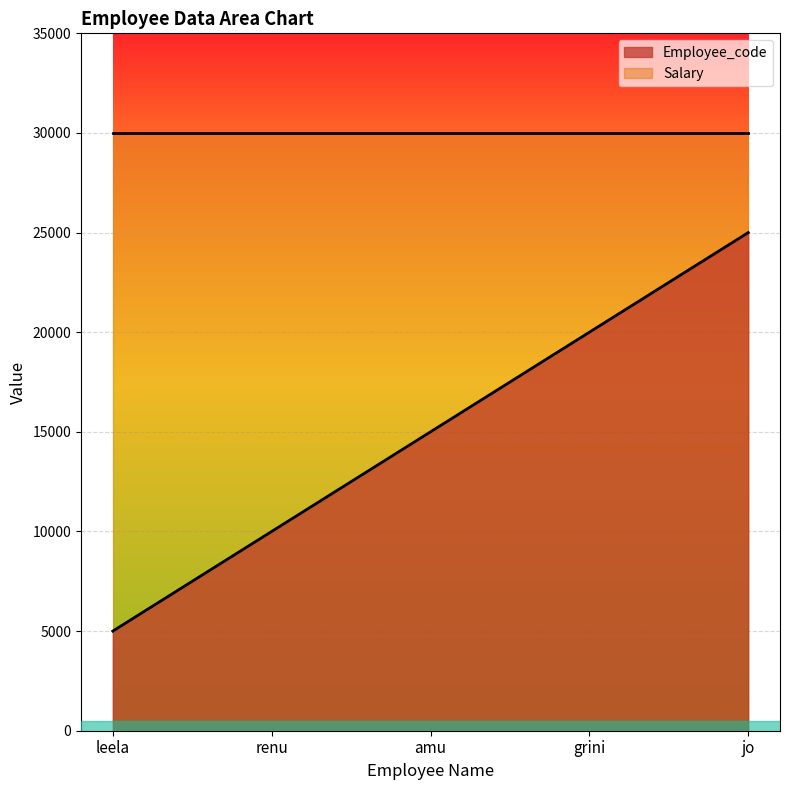

Which series changed the most between leela and jo?

Employee_code